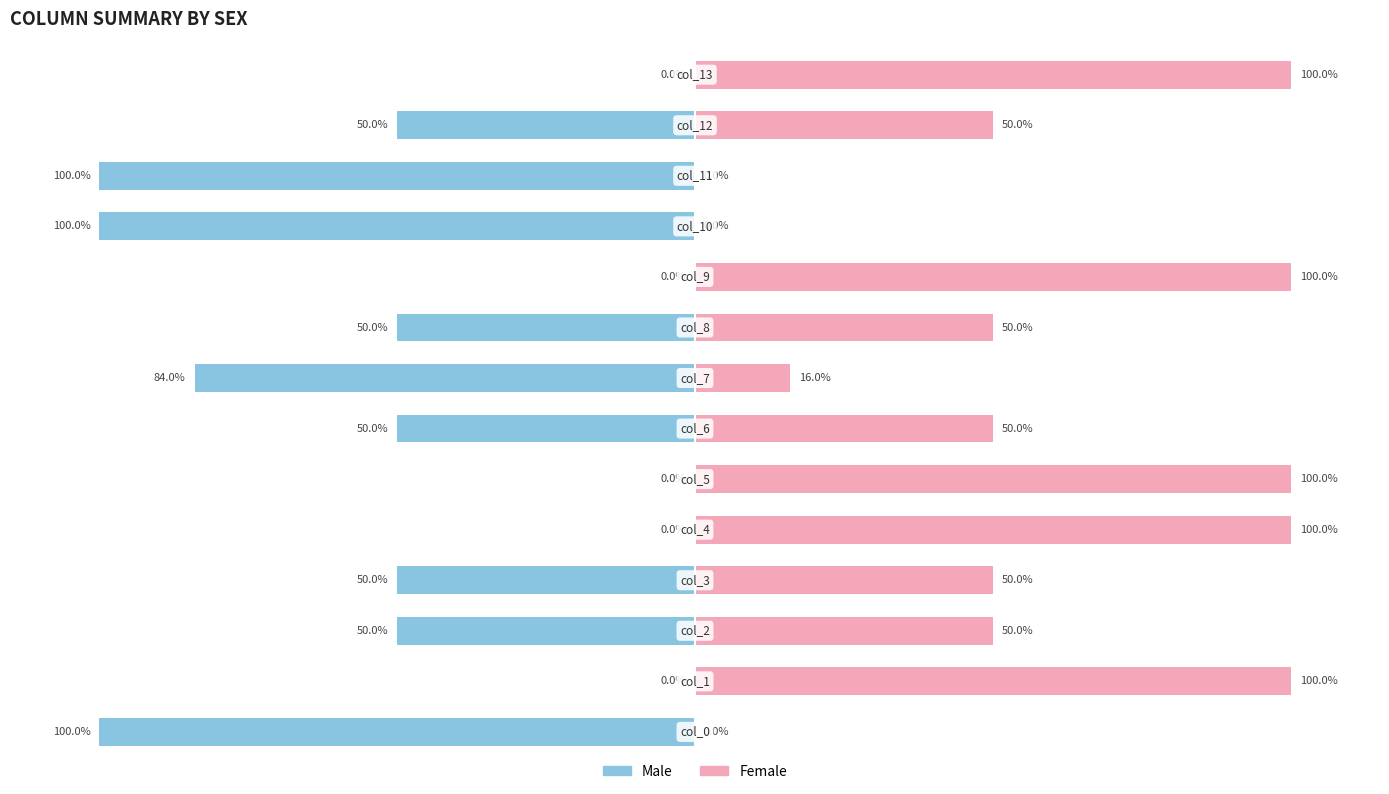

What is the difference between the second highest and minimum values in the Male series?

100